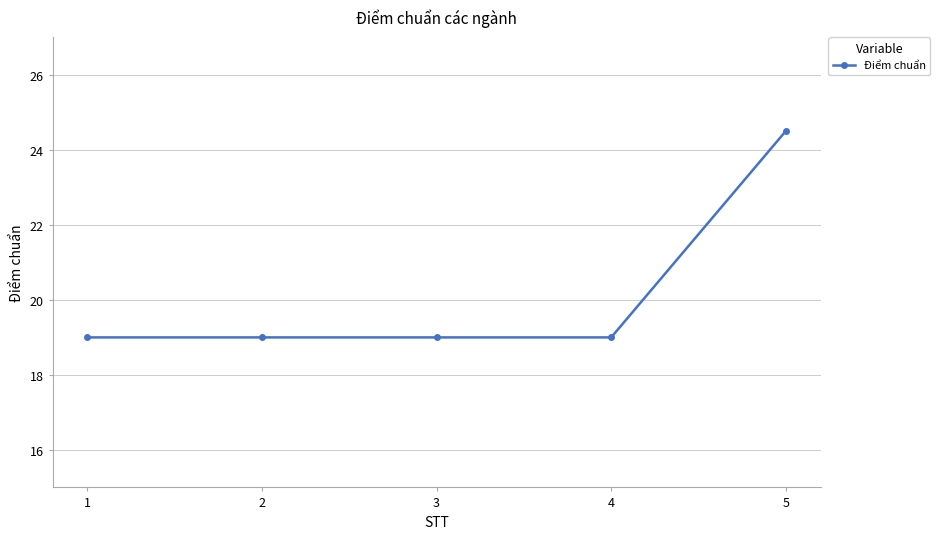

What is the value of the 1st point from the left?

19.0